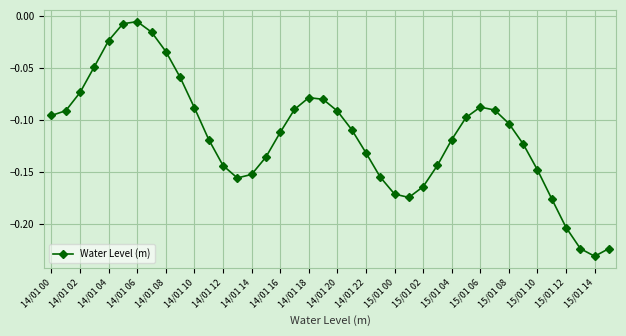

What is the sum of all values?

-4.6